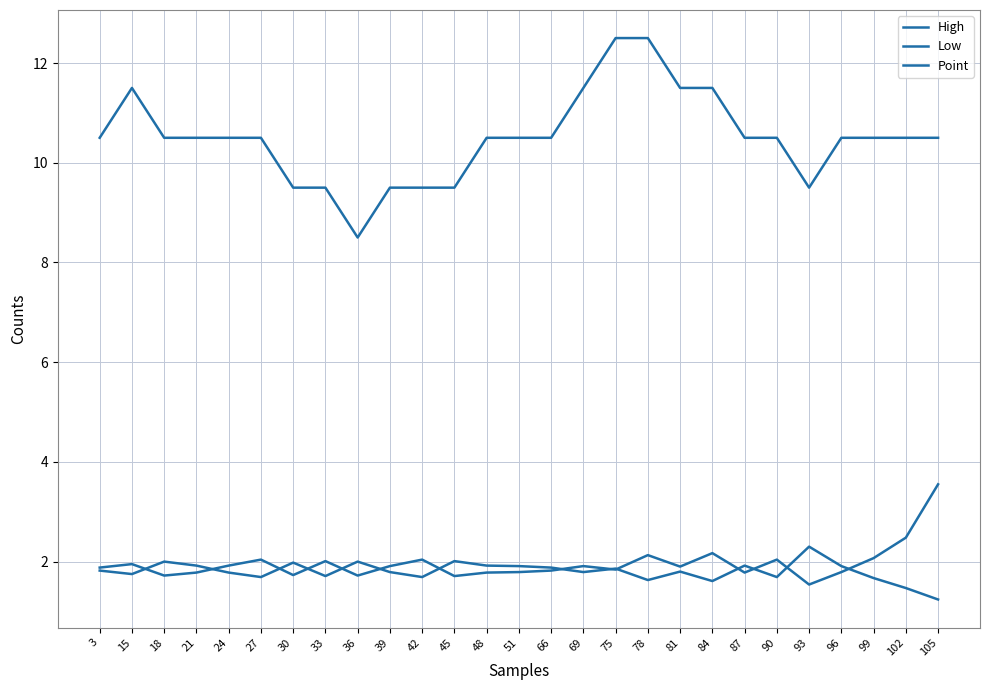

Is it true that Low equals 1.7 at 33?

True